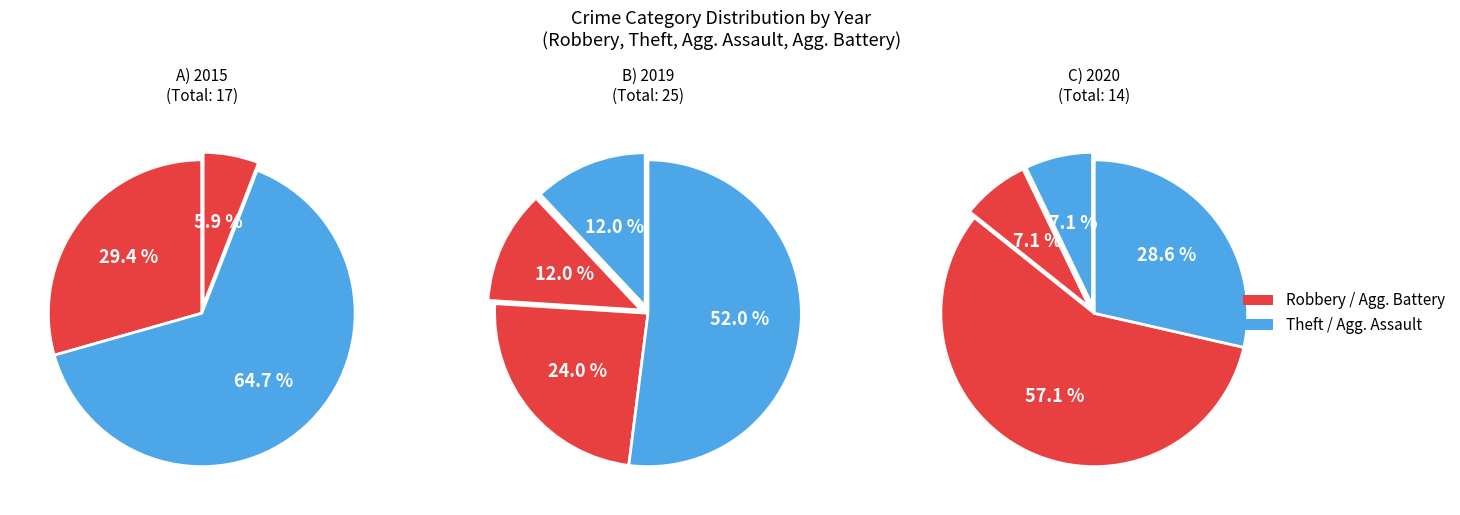

The Aggravated Assault slice represents 7% of the pie. True or false?

True